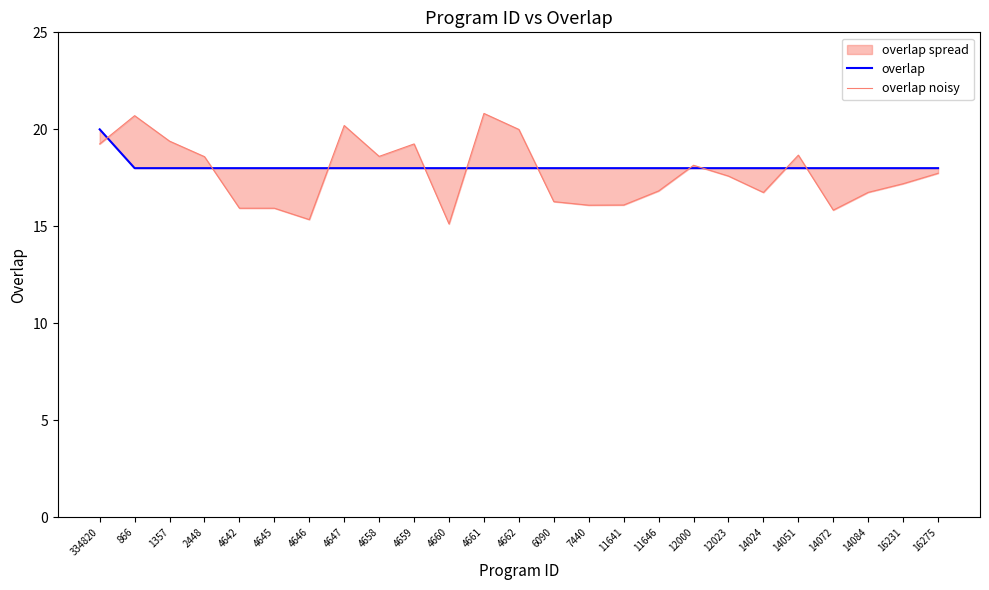

What is the maximum value for overlap noisy?

20.8